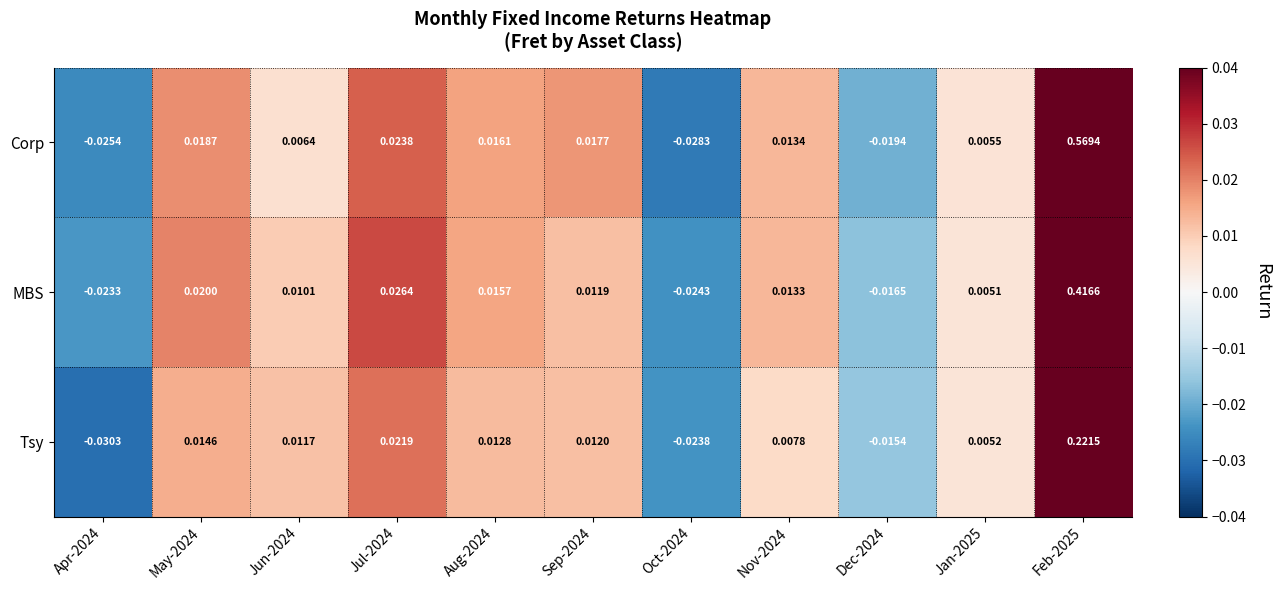

Which series has the largest range (max minus min)?

Corp